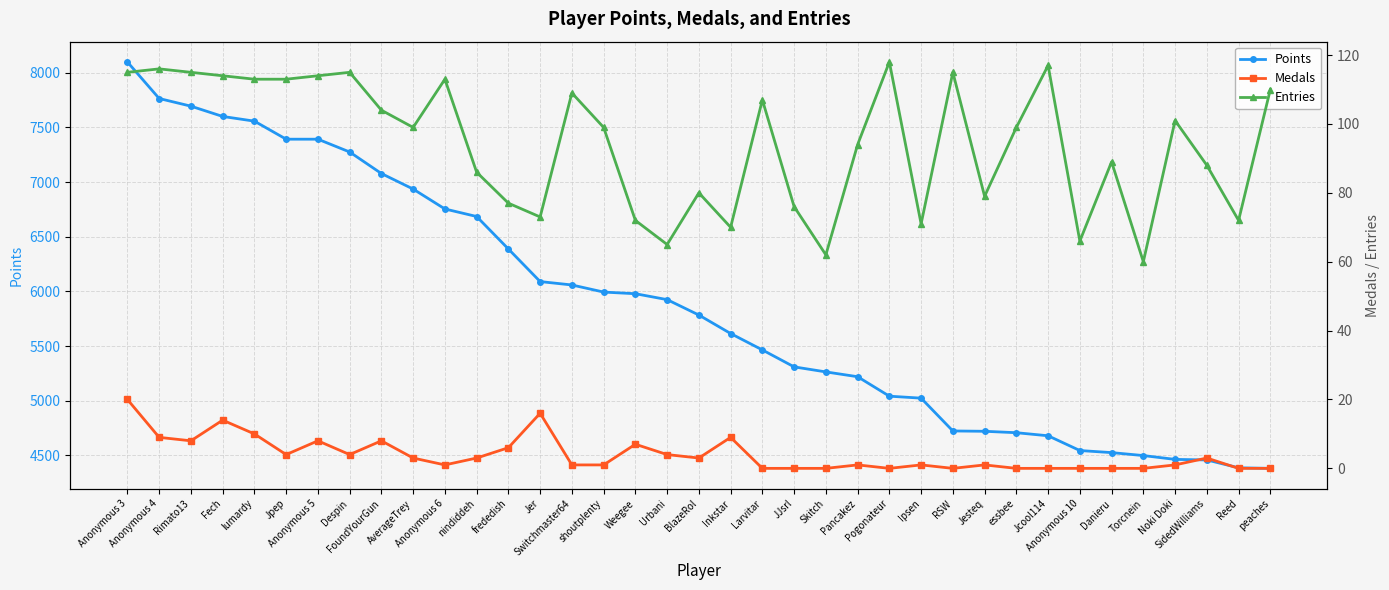

True or false: Points and Medals cross at least once.

False